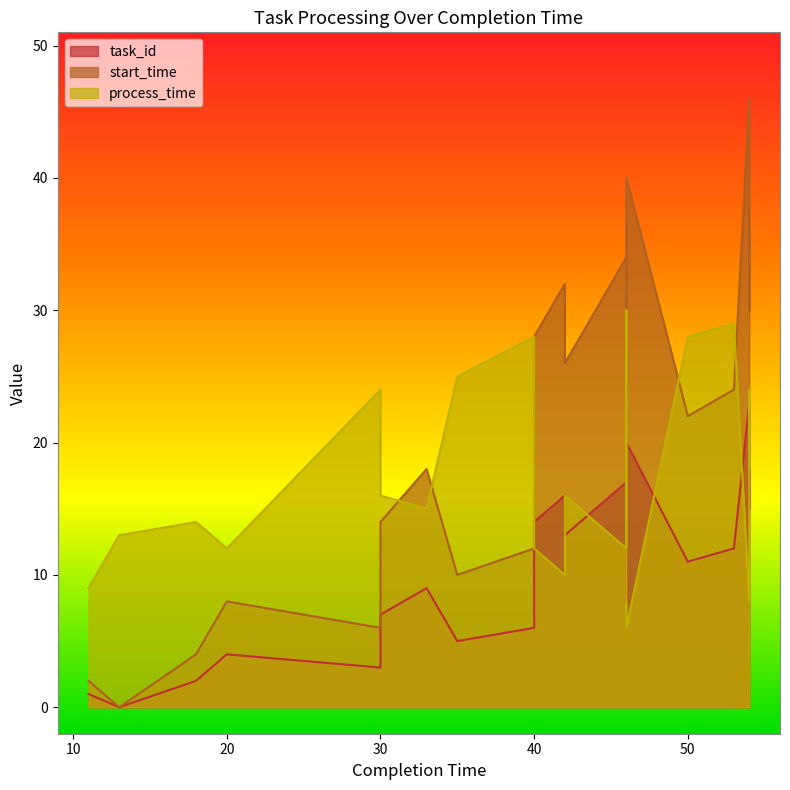

What is the difference between the task_id values at 40 and 30?

1